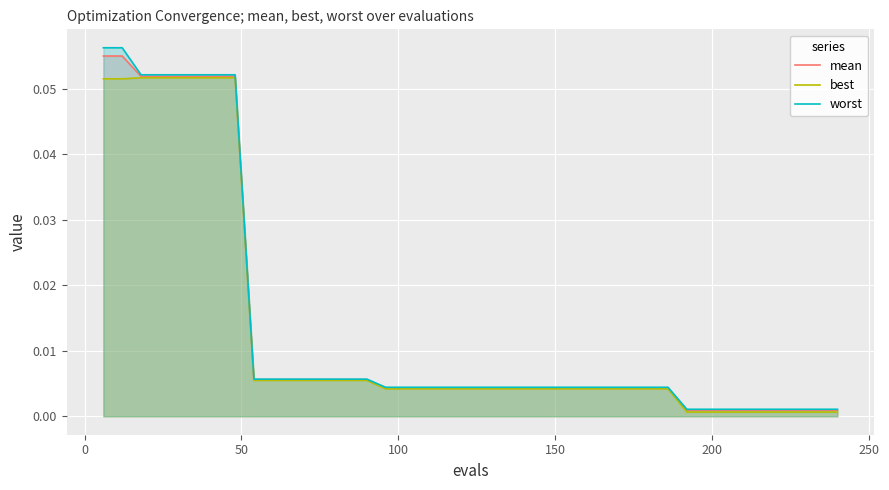

Which series has the largest range (max minus min)?

worst